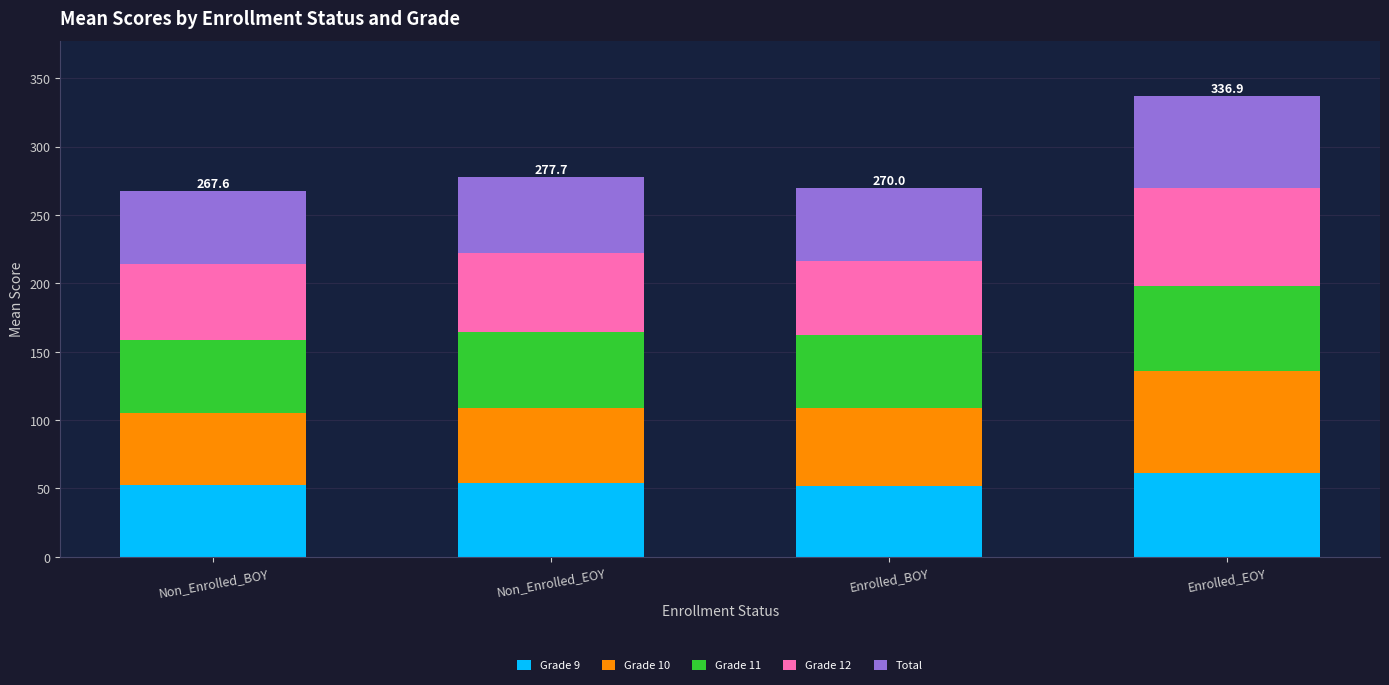

What is the total value across all series at Non_Enrolled_BOY?

267.6